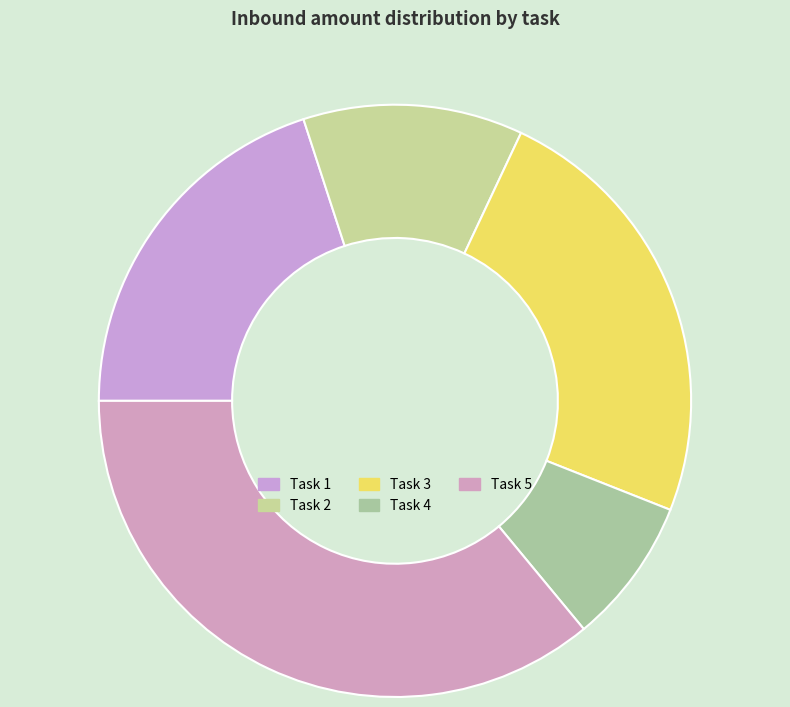

What is the change in value from Task 3 to Task 5?

+30